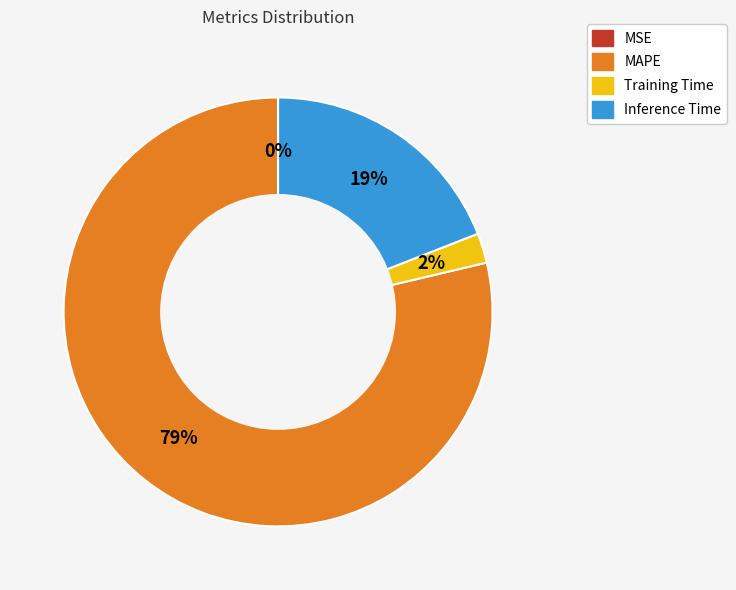

Is it true that MAPE is 93% of the pie?

False